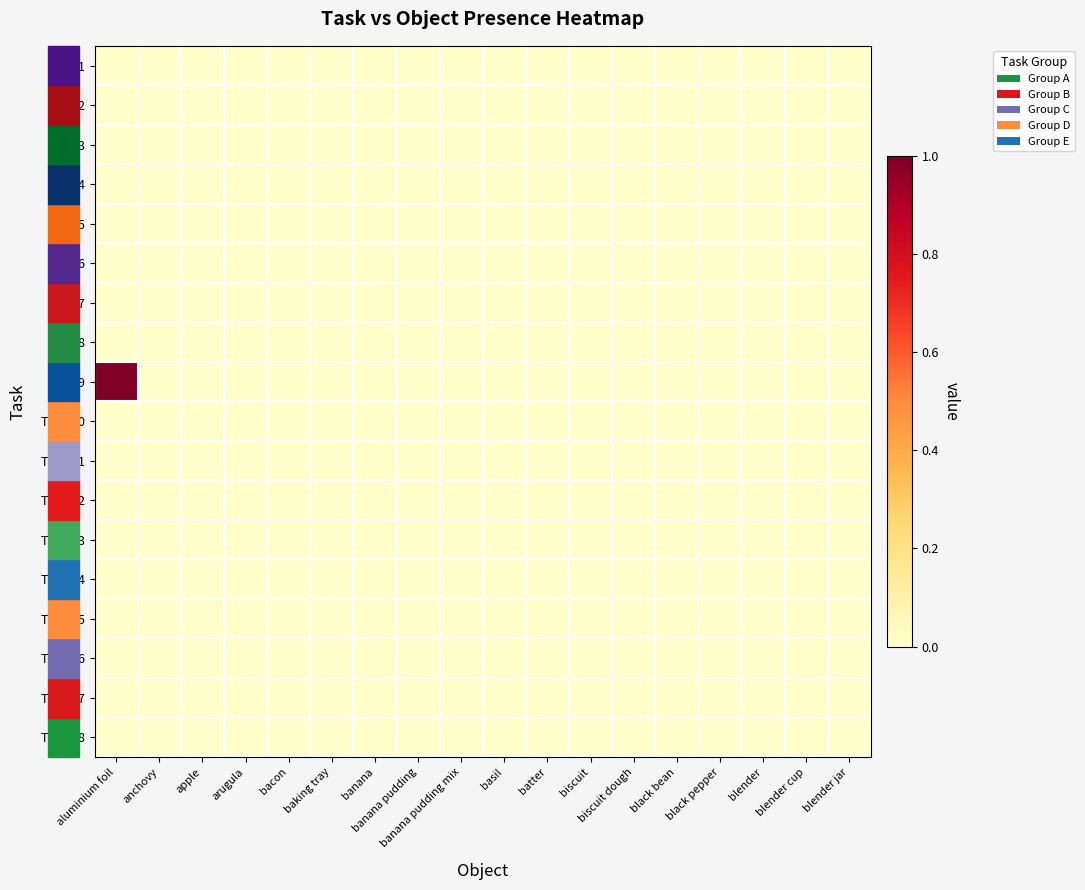

Reading left to right, list all the values displayed in this chart.

row_0: 0	0	0	0	0	0	0	0	0	0	0	0	0	0	0	0	0	0
row_1: 0	0	0	0	0	0	0	0	0	0	0	0	0	0	0	0	0	0
row_2: 0	0	0	0	0	0	0	0	0	0	0	0	0	0	0	0	0	0
row_3: 0	0	0	0	0	0	0	0	0	0	0	0	0	0	0	0	0	0
row_4: 0	0	0	0	0	0	0	0	0	0	0	0	0	0	0	0	0	0
row_5: 0	0	0	0	0	0	0	0	0	0	0	0	0	0	0	0	0	0
row_6: 0	0	0	0	0	0	0	0	0	0	0	0	0	0	0	0	0	0
row_7: 0	0	0	0	0	0	0	0	0	0	0	0	0	0	0	0	0	0
row_8: 1	0	0	0	0	0	0	0	0	0	0	0	0	0	0	0	0	0
row_9: 0	0	0	0	0	0	0	0	0	0	0	0	0	0	0	0	0	0
row_10: 0	0	0	0	0	0	0	0	0	0	0	0	0	0	0	0	0	0
row_11: 0	0	0	0	0	0	0	0	0	0	0	0	0	0	0	0	0	0
row_12: 0	0	0	0	0	0	0	0	0	0	0	0	0	0	0	0	0	0
row_13: 0	0	0	0	0	0	0	0	0	0	0	0	0	0	0	0	0	0
row_14: 0	0	0	0	0	0	0	0	0	0	0	0	0	0	0	0	0	0
row_15: 0	0	0	0	0	0	0	0	0	0	0	0	0	0	0	0	0	0
row_16: 0	0	0	0	0	0	0	0	0	0	0	0	0	0	0	0	0	0
row_17: 0	0	0	0	0	0	0	0	0	0	0	0	0	0	0	0	0	0